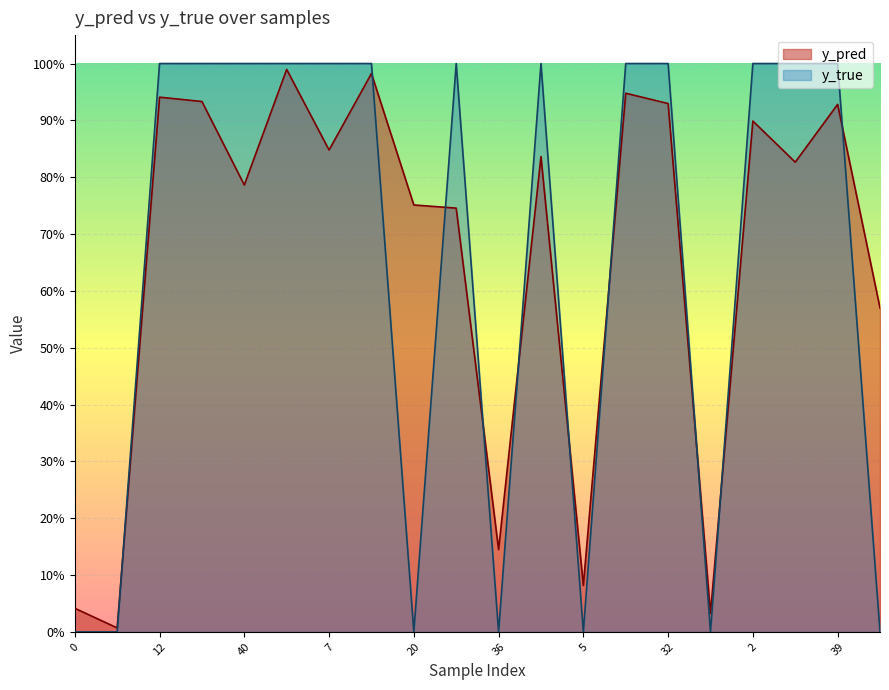

What are all the series names shown in the legend?

y_pred, y_true